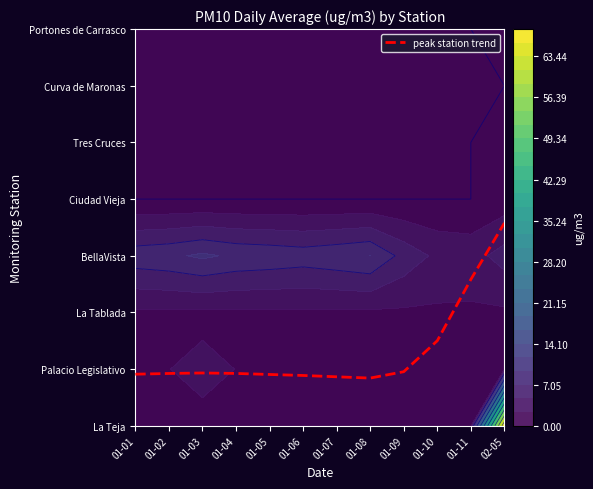

Reading right to left, list all the values displayed in this chart.

02-05=3.6	01-11=2.6	01-10=1.5	01-09=1.0	01-08=0.8	01-07=0.9	01-06=0.9	01-05=0.9	01-04=0.9	01-03=0.9	01-02=0.9	01-01=0.9